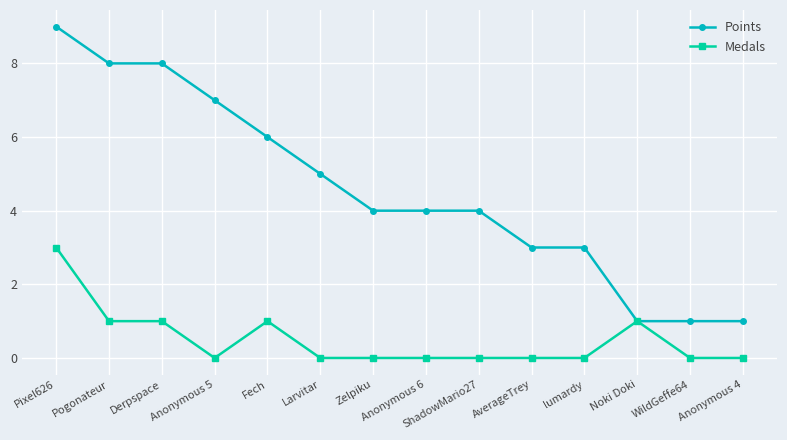

What is the highest value of the Medals series?

3